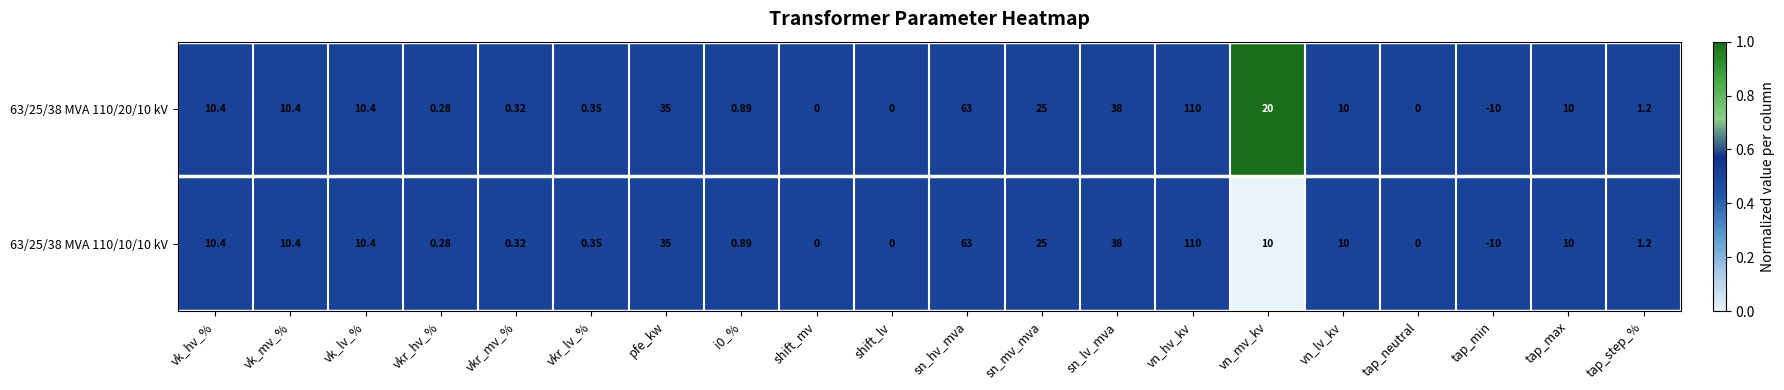

How many data points does each series have?

20